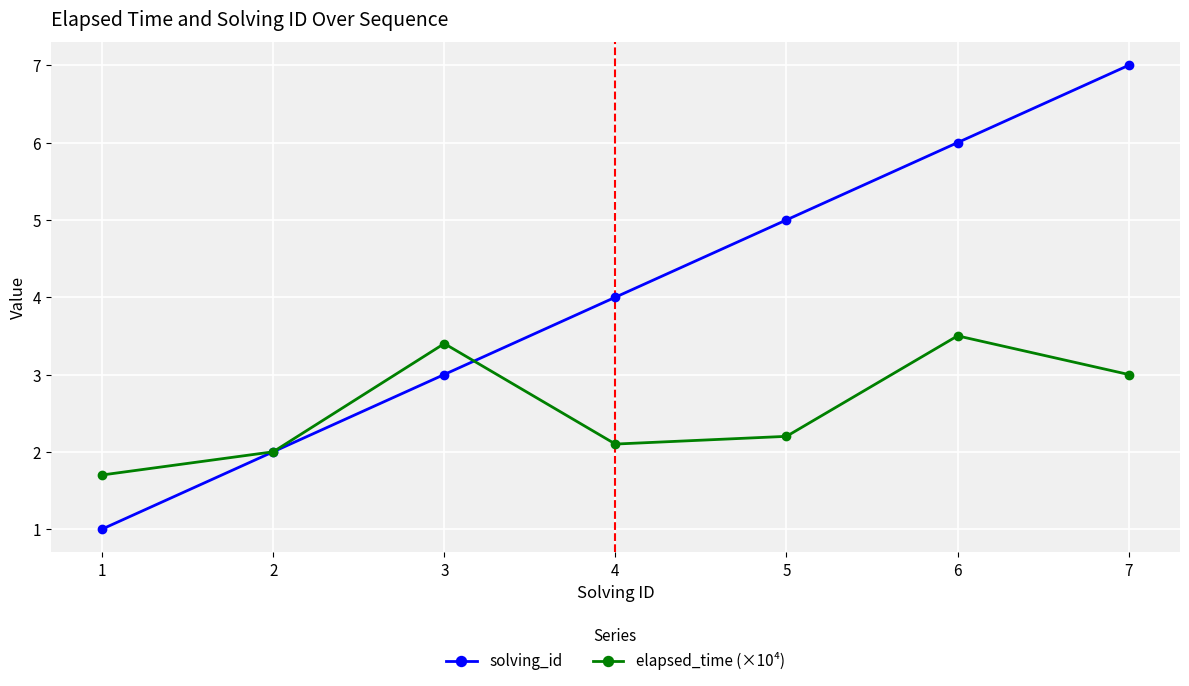

Reading left to right, list all the values displayed in this chart.

solving_id: 1.0	2.0	3.0	4.0	5.0	6.0	7.0
elapsed_time (×10⁴): 1.7	2.0	3.4	2.1	2.2	3.5	3.0